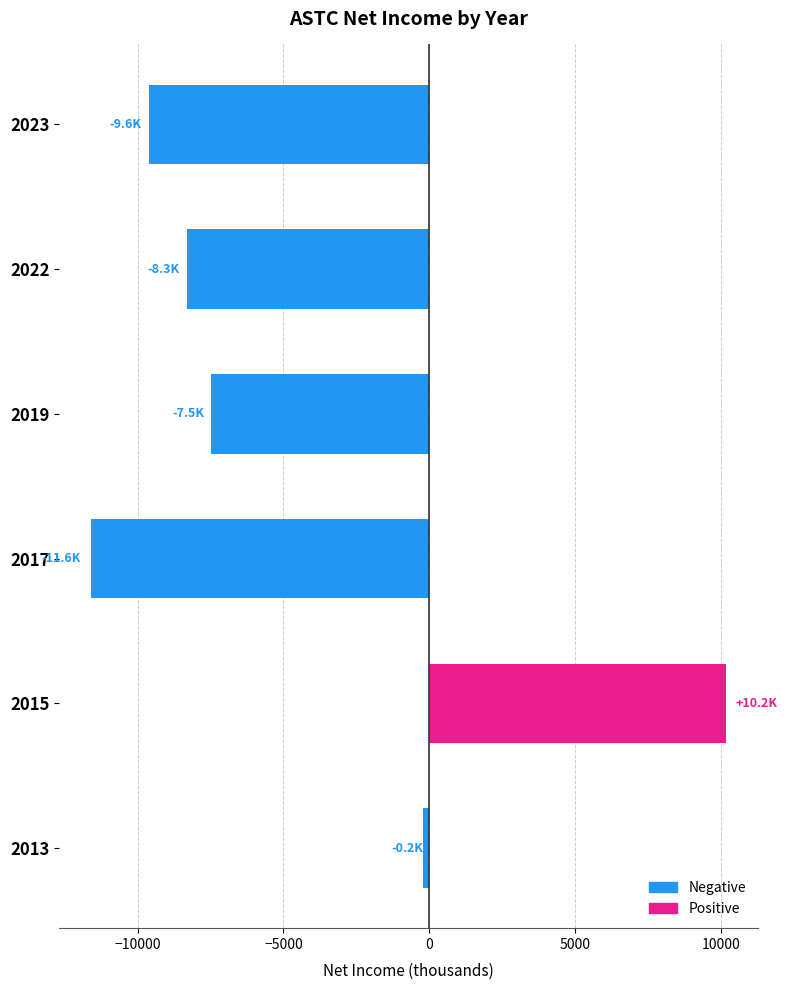

The value at 2019 is -4857. True or false?

False